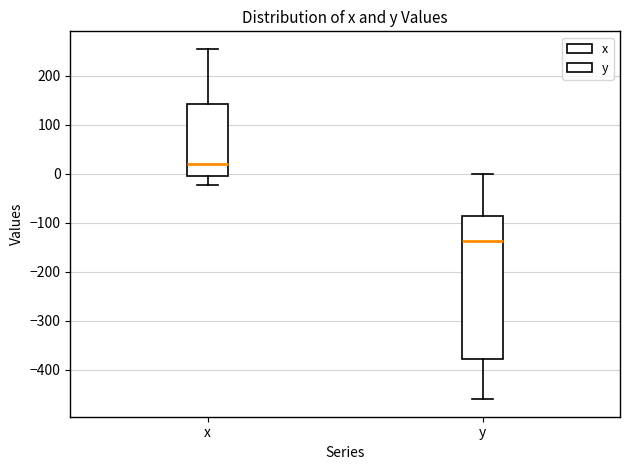

Reading left to right, transcribe this box plot: for each box, give where its median line is, the range the box spans, and where its two whiskers end, as read against the y-axis. The values are not printed on the chart, so give them approximately, as read against the axis.

x: median 20, box 0 to 140, whiskers -20 to 250
y: median -140, box -380 to -90, whiskers -460 to 0